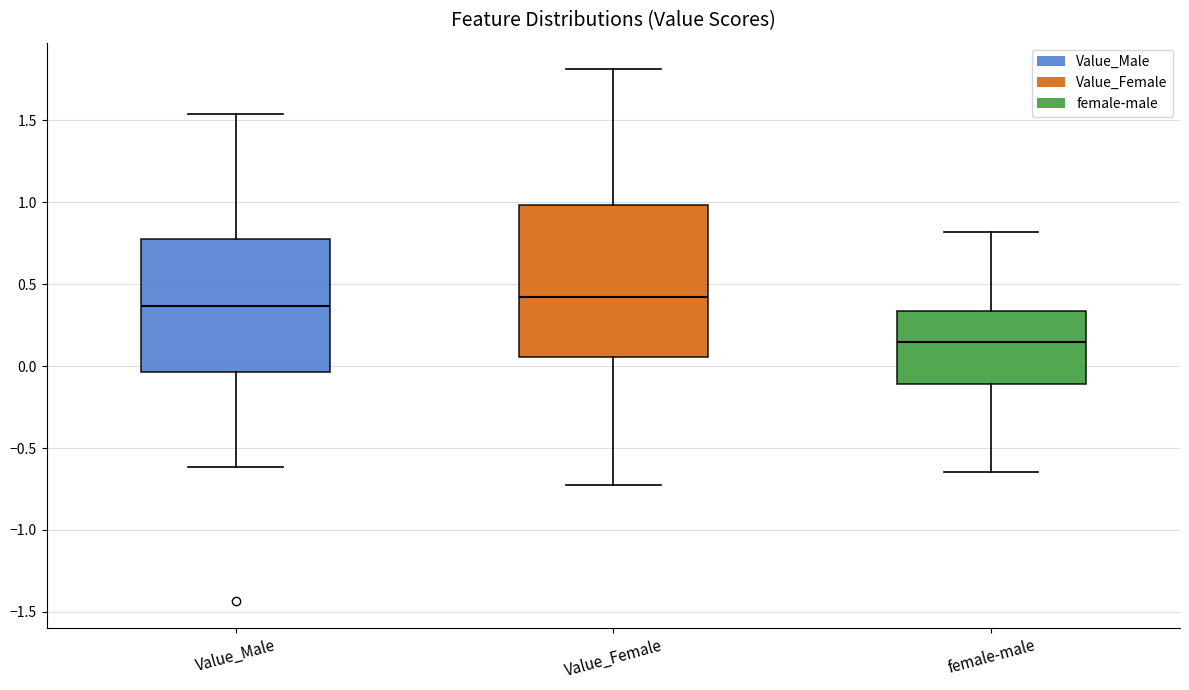

Which box is the tallest, from its lower edge to its upper edge?

Value_Female